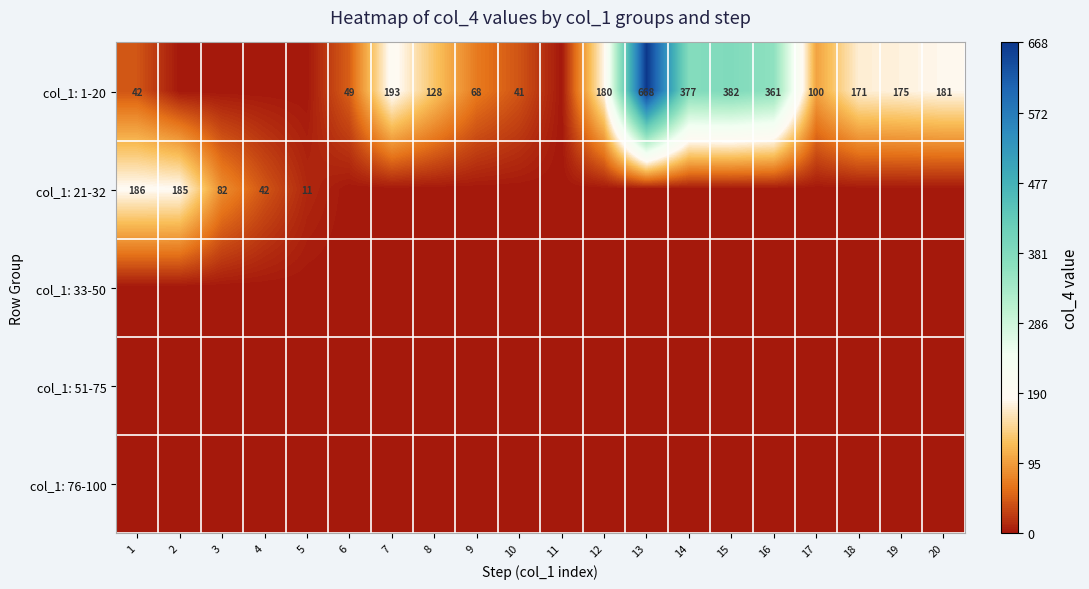

At how many categories does at least one series exceed 507?

1